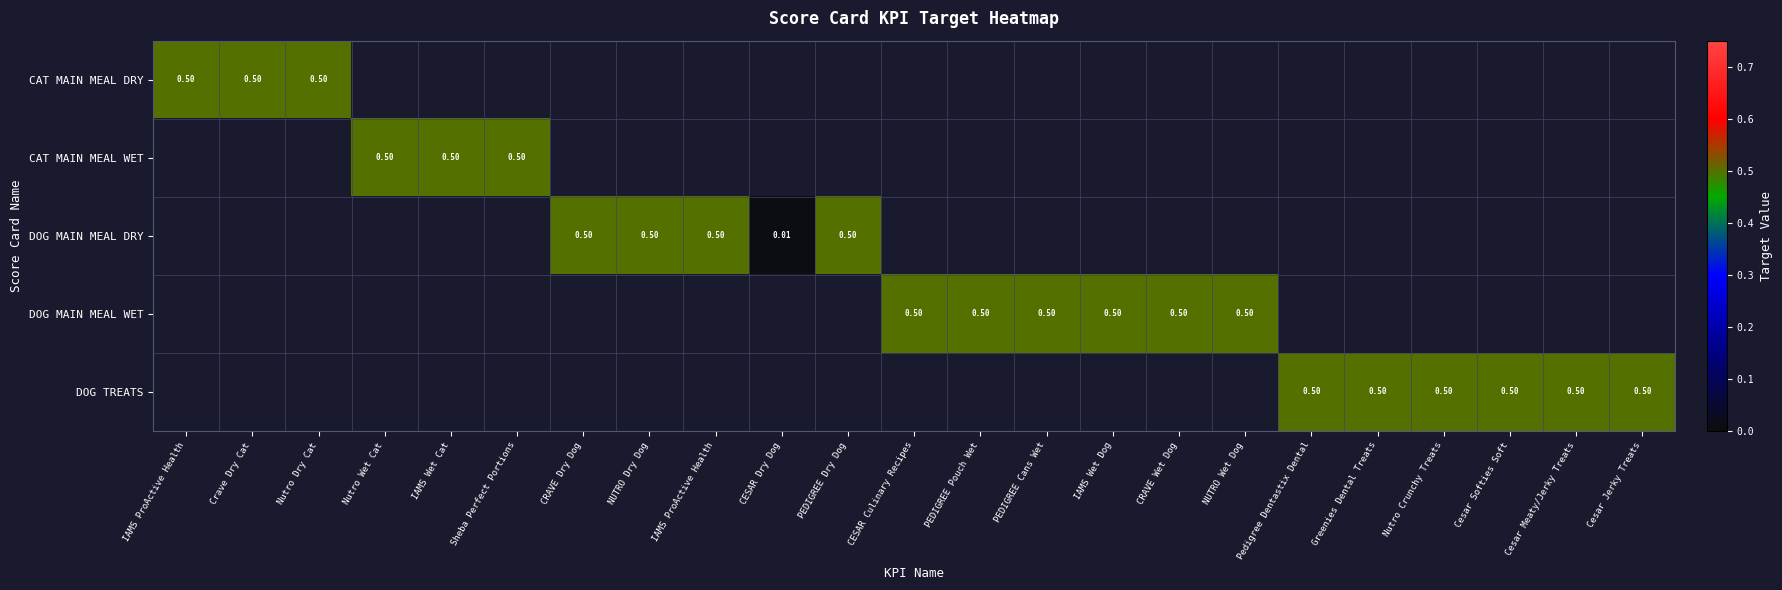

List the series in order of their peak value, lowest first.

CAT MAIN MEAL DRY, CAT MAIN MEAL WET, DOG MAIN MEAL DRY, DOG MAIN MEAL WET, DOG TREATS